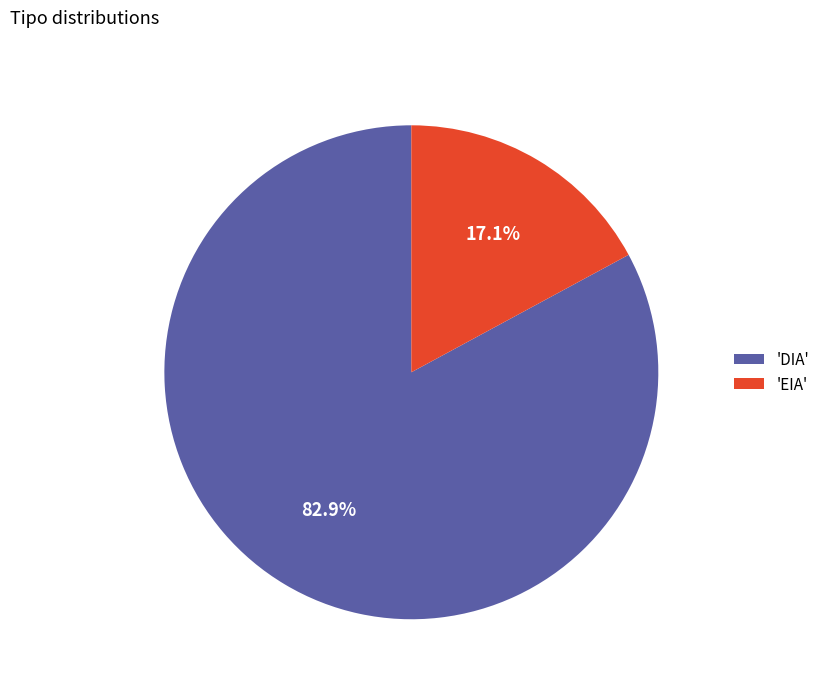

To the nearest percent, what is the difference between the largest and smallest slice percentages?

66%